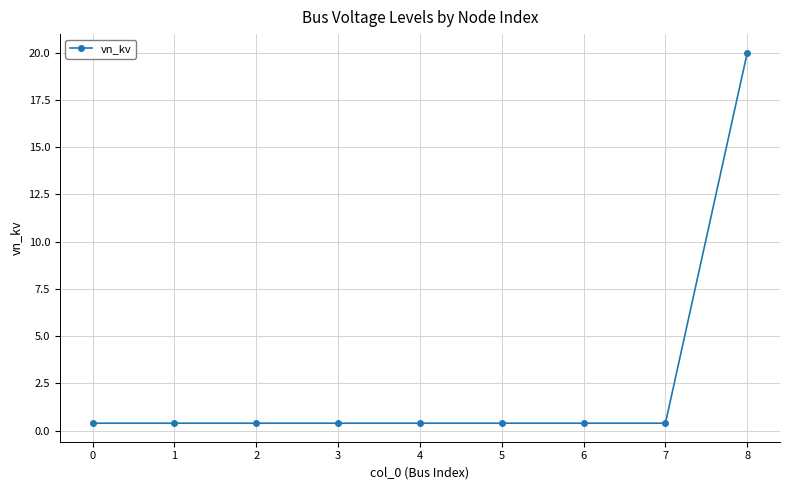

What is the value of the 9th point from the left?

20.0